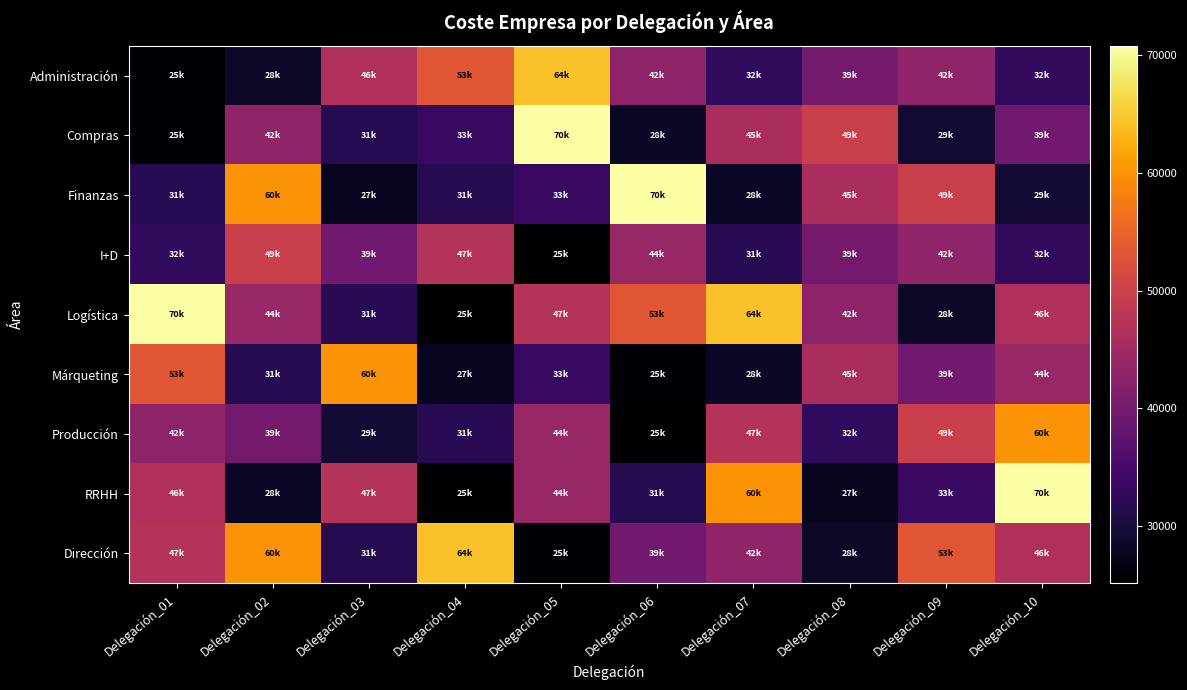

What is the total value across all series at Delegación_04?

339045